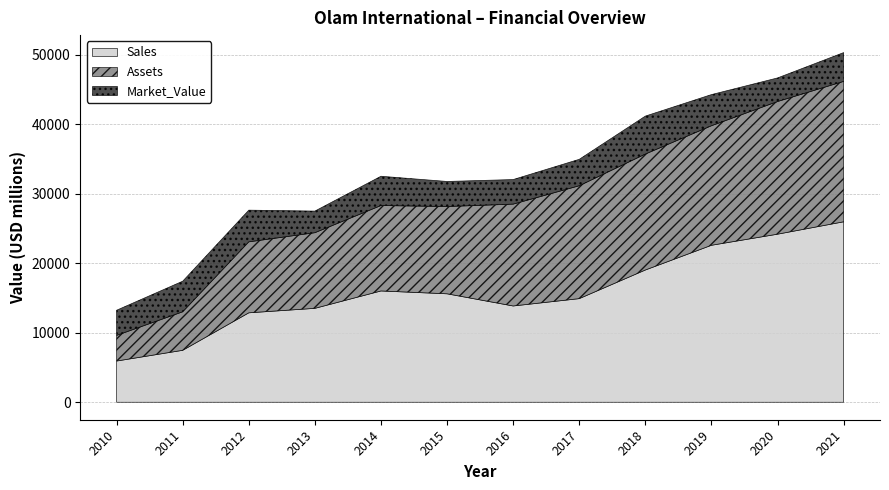

Reading right to left, list all the values displayed in this chart.

Sales: 25968	24185	22589	19031	14911	13854	15606	16015	13513	12869	7473	5930
Assets: 20204	19091	17202	16686	16245	14656	12559	12294	10886	10213	5544	3690
Market_Value: 4145	3395	4483	5462	3804	3538	3607	4214	3112	4561	4403	3620